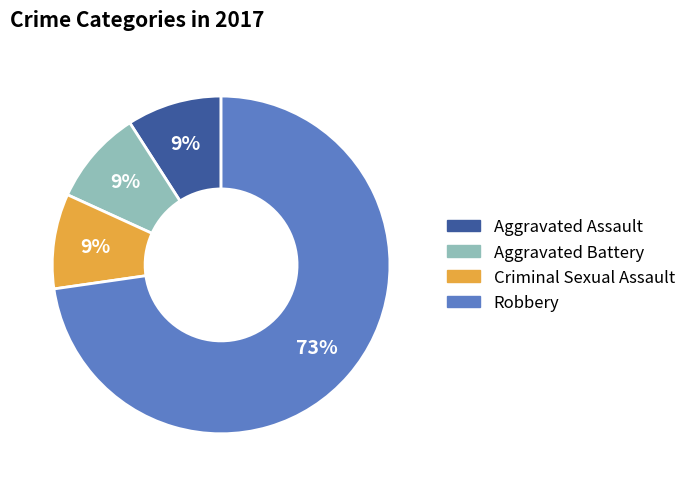

Is it true that Aggravated Battery is 9% of the pie?

True